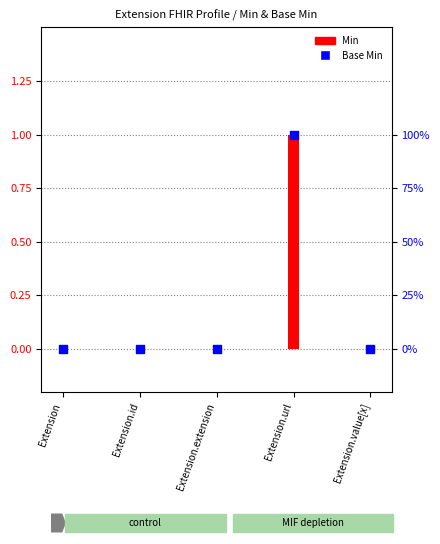

Between Extension.id and Extension, which is larger?

Extension.id